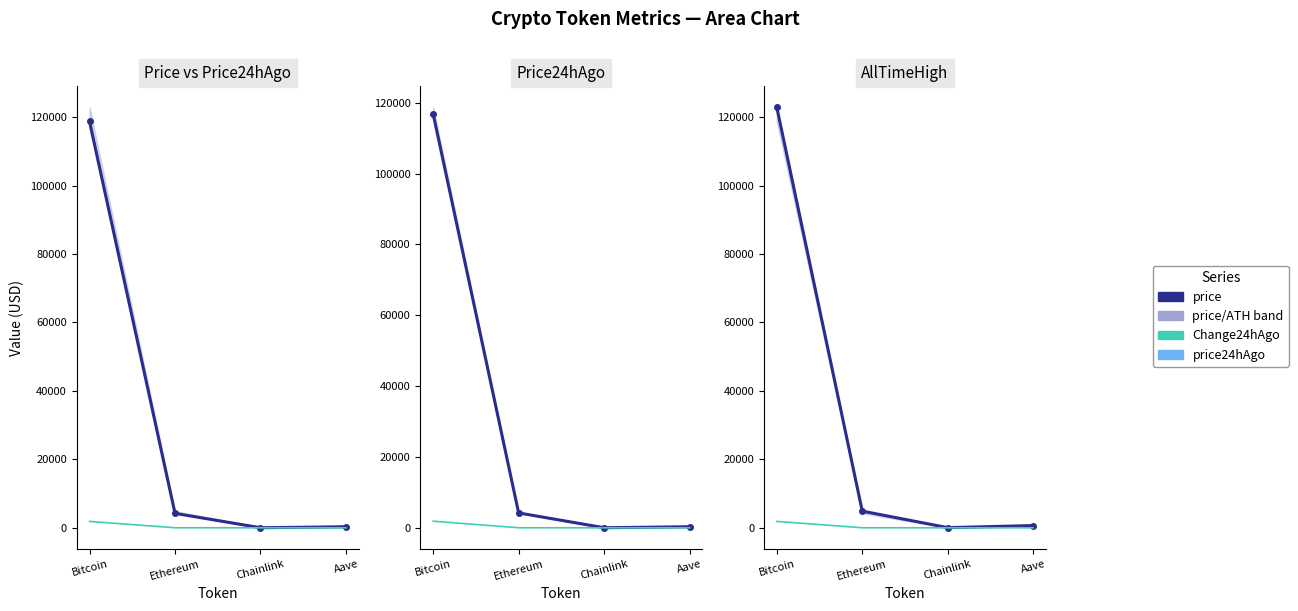

How many distinct data groups are displayed?

4